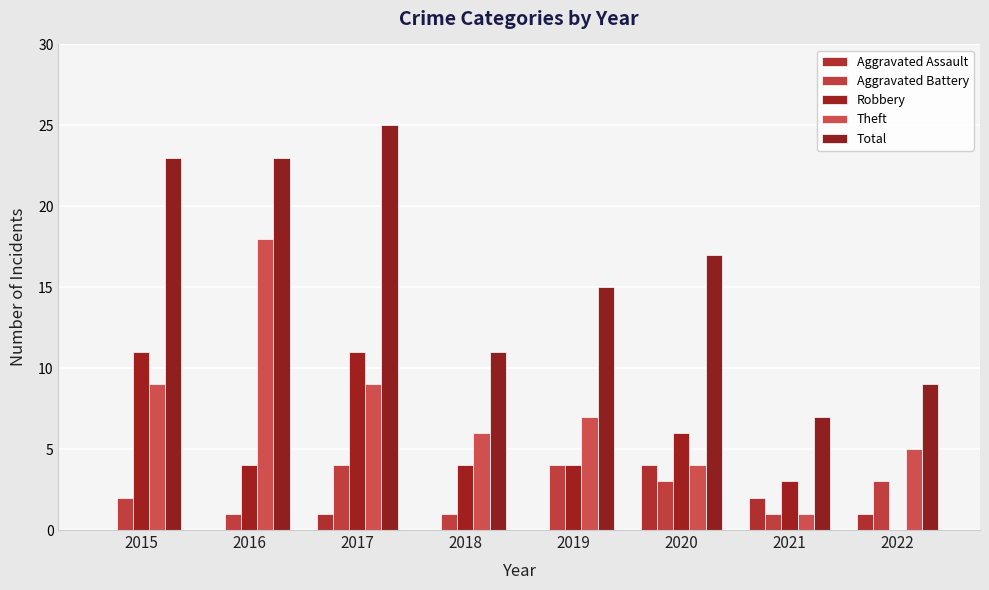

What are all the series names shown in the legend?

Aggravated Assault, Aggravated Battery, Robbery, Theft, Total